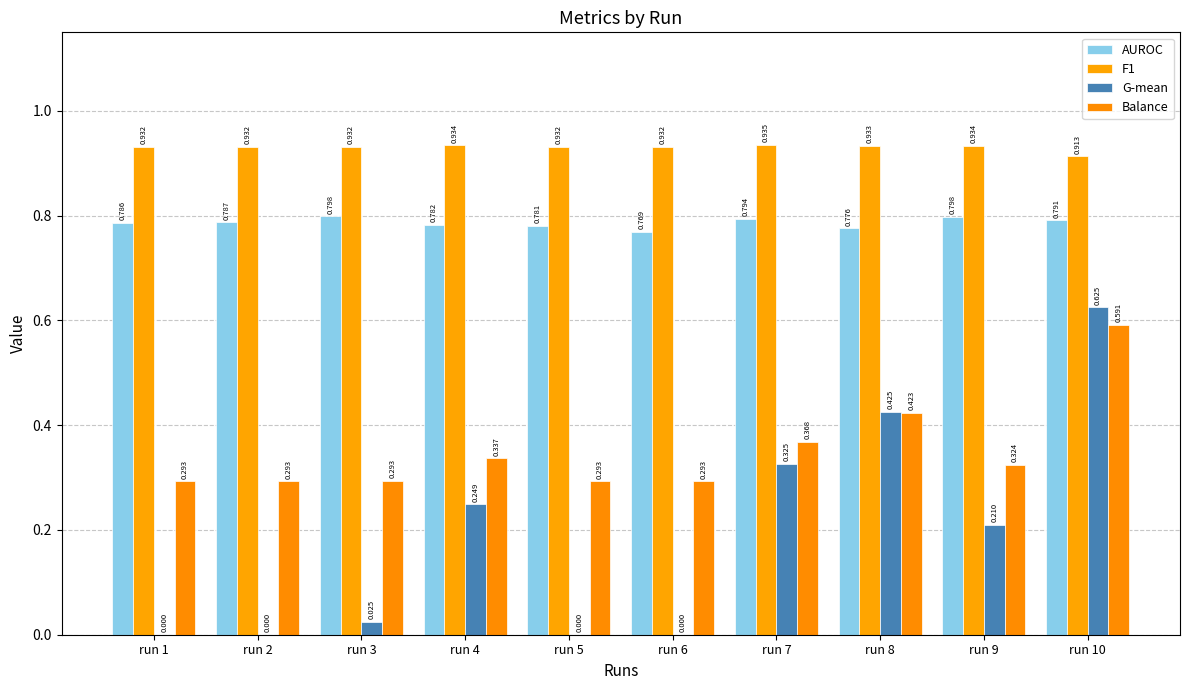

Does the chart contain stacked bars?

No